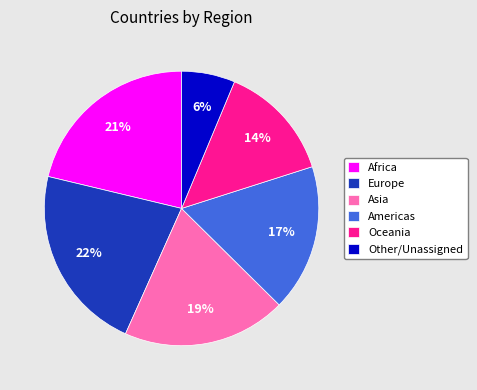

Which has a higher value, Oceania or Europe?

Europe